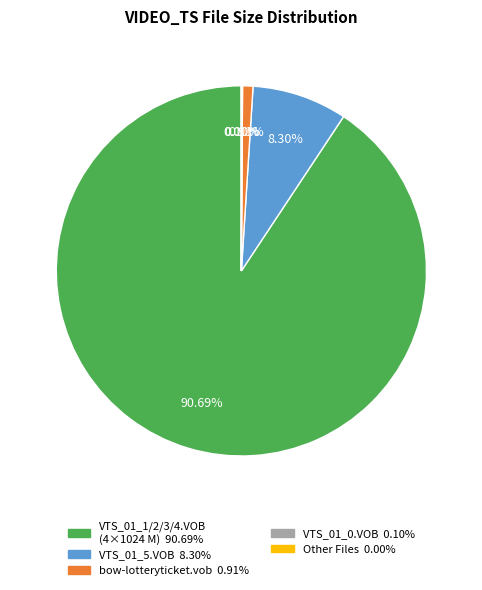

Is there a majority slice in this chart?

Yes